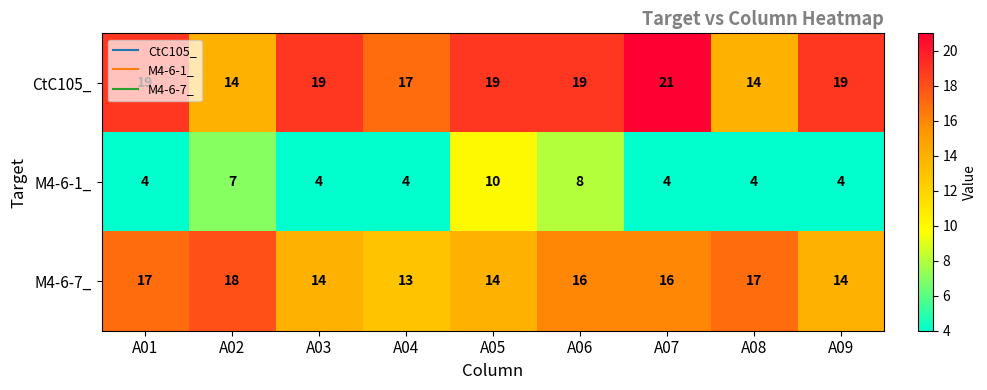

Which series changed the most between A01 and A03?

M4-6-7_